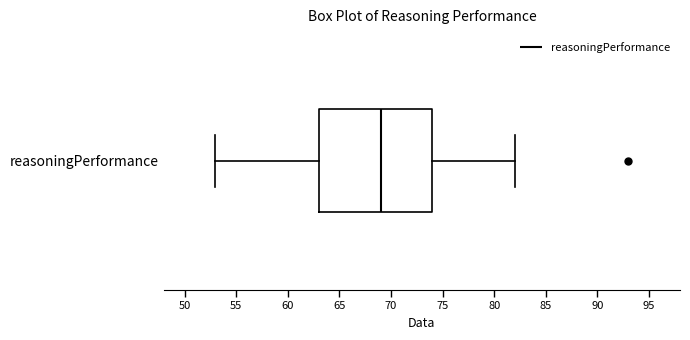

Read this box plot against the x-axis: the position of the median line, the range covered by the box, and the ends of both whiskers. The values are not printed on the chart, so give them approximately, as read against the axis.

median 69, box 63 to 74, whiskers 53 to 82